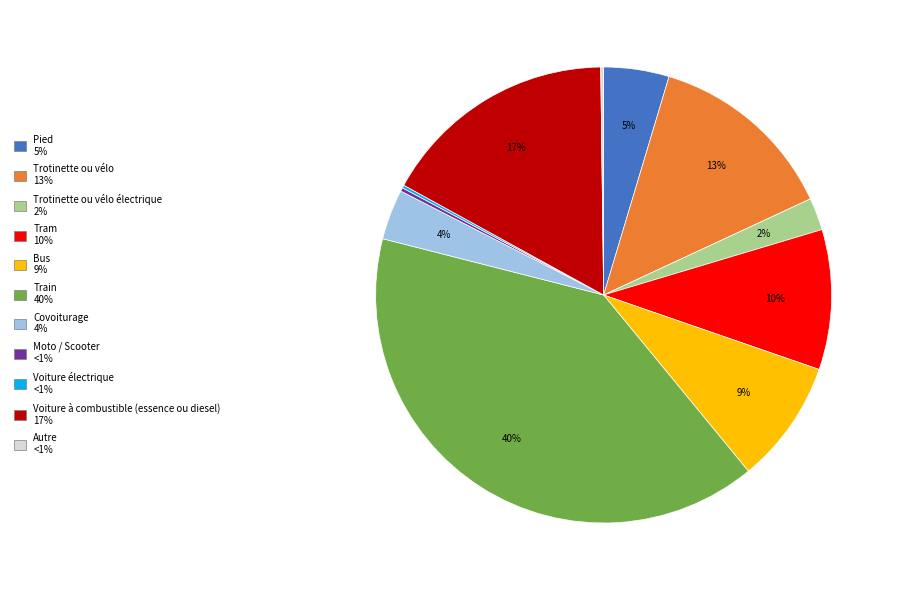

To the nearest percent, what is the difference between the largest and smallest slice percentages?

40%